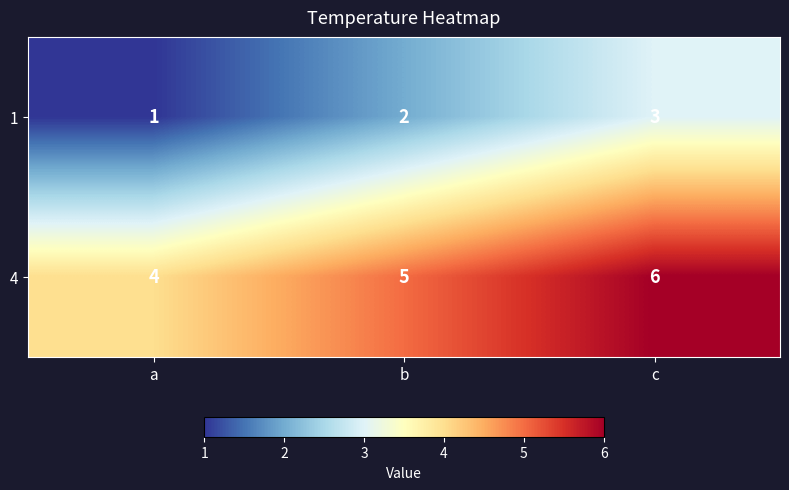

Rank the series at a from highest to lowest value.

4, 1